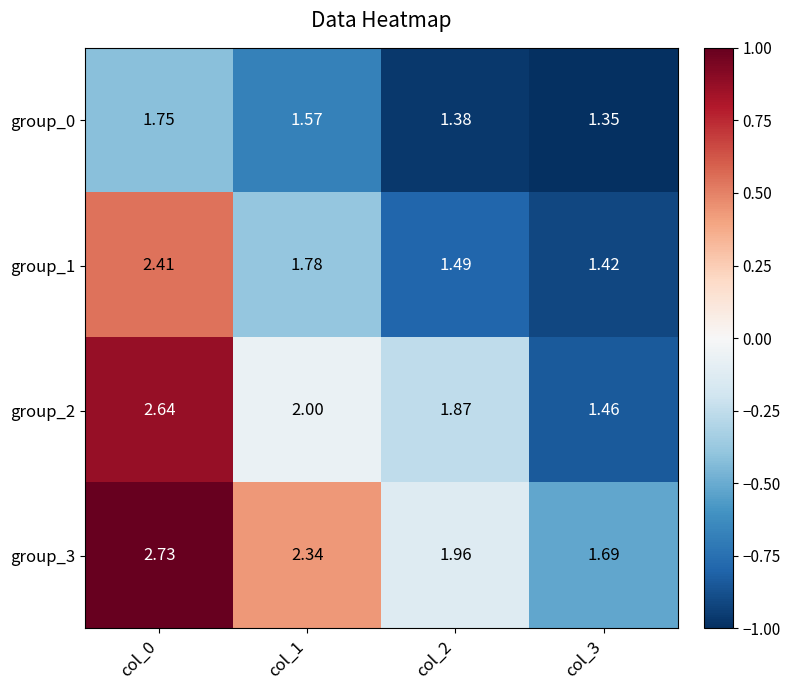

List the series in order of their peak value, lowest first.

group_0, group_1, group_2, group_3